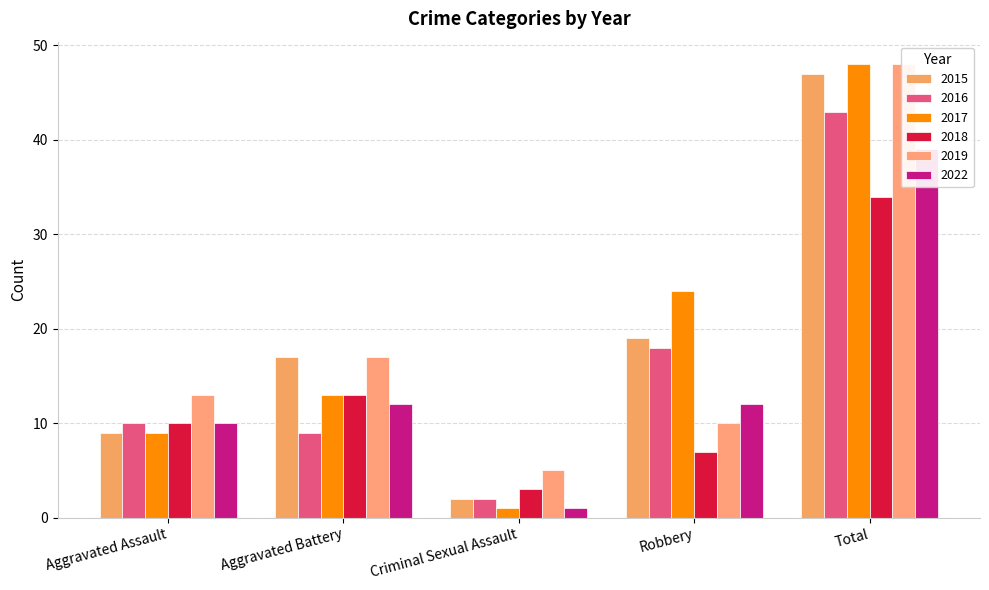

Which series has the largest range (max minus min)?

2017